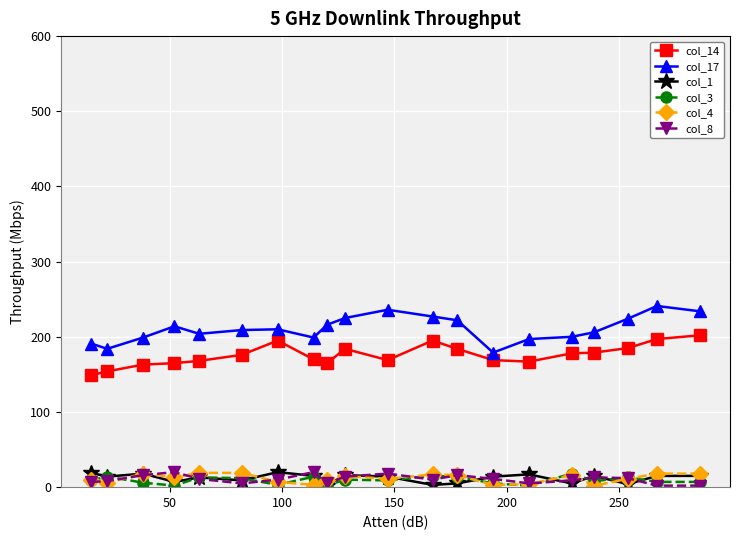

True or false: col_14 and col_3 cross at least once.

False